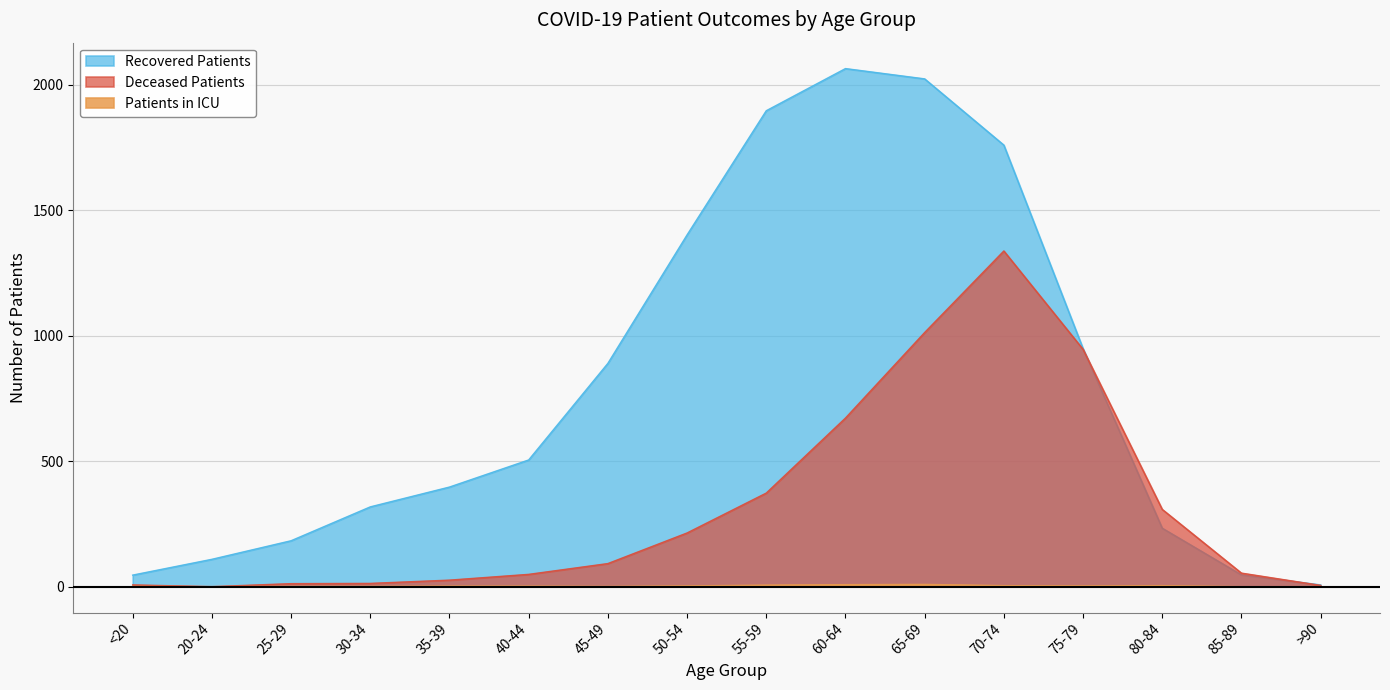

The deceased_patients series shows 373 at 55-59. True or false?

True